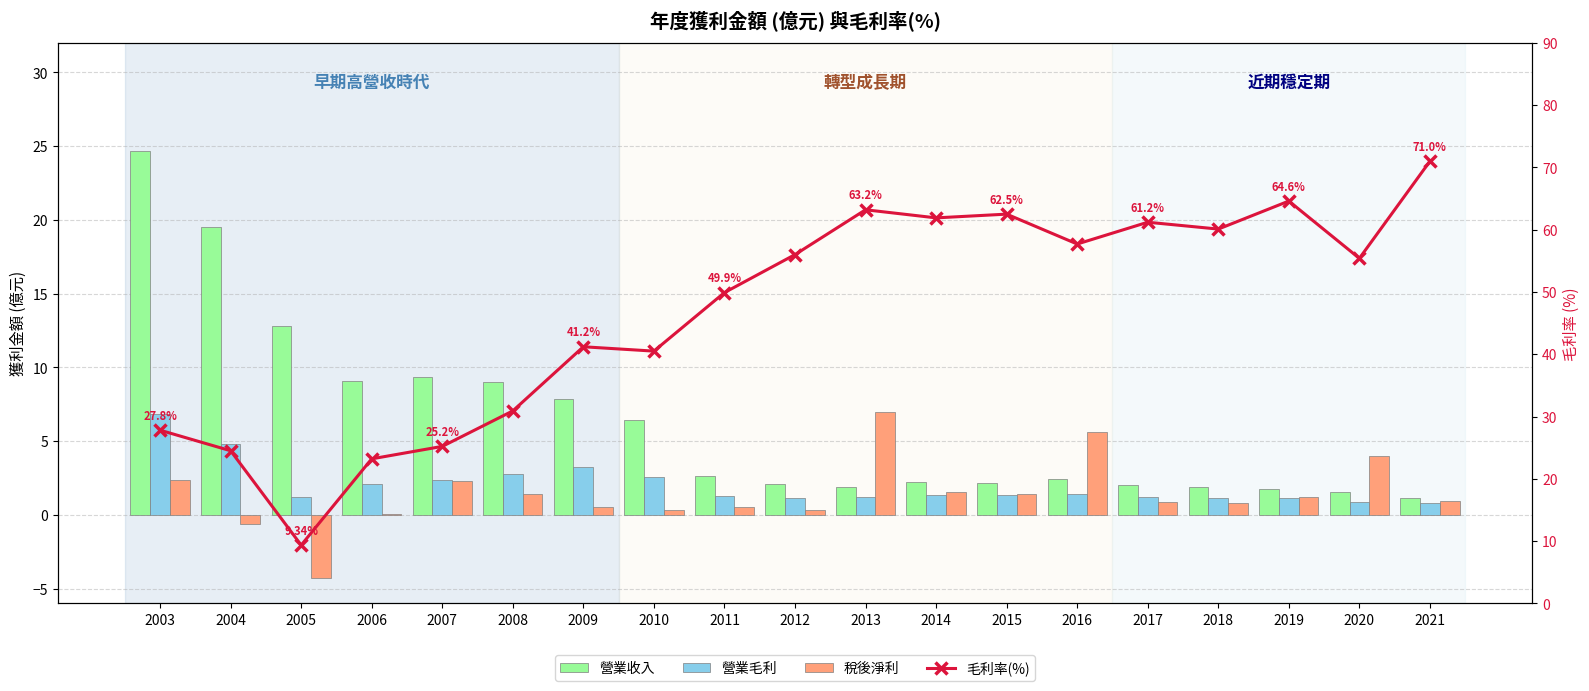

What is the average value of the 稅後淨利 series?

1.4